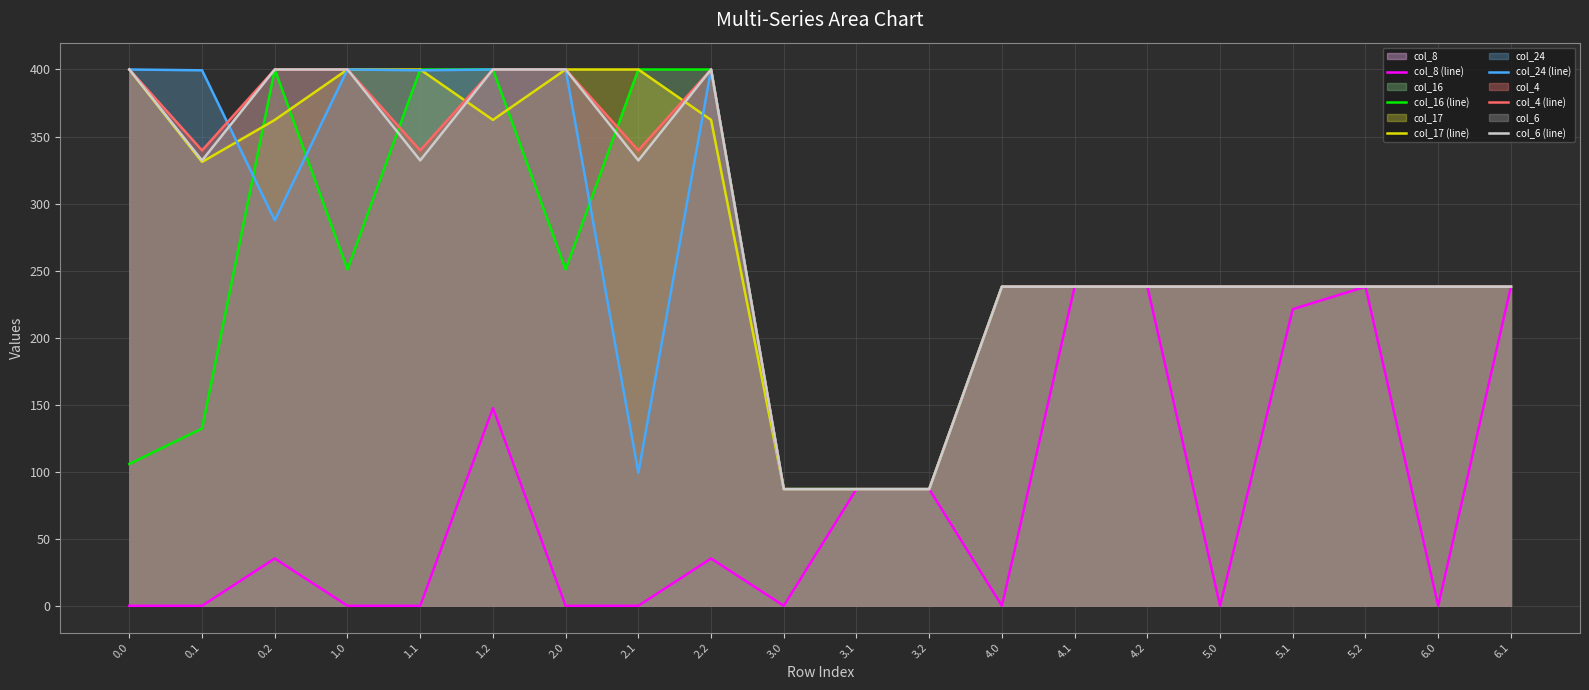

True or false: col_8 (line) and col_17 (line) cross at least once.

False